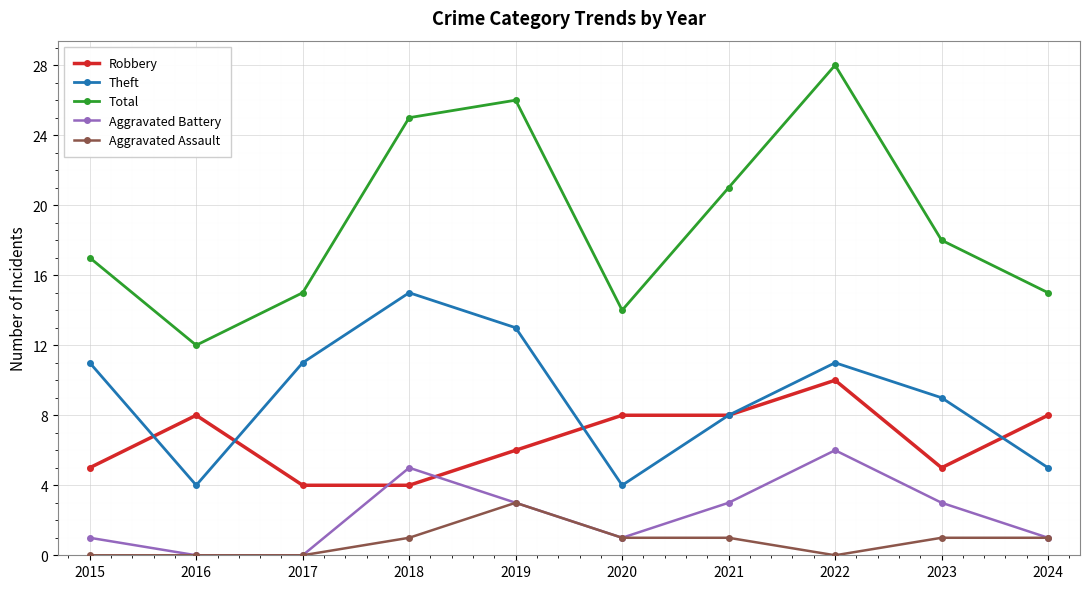

How many values in the Total series are below 18?

5